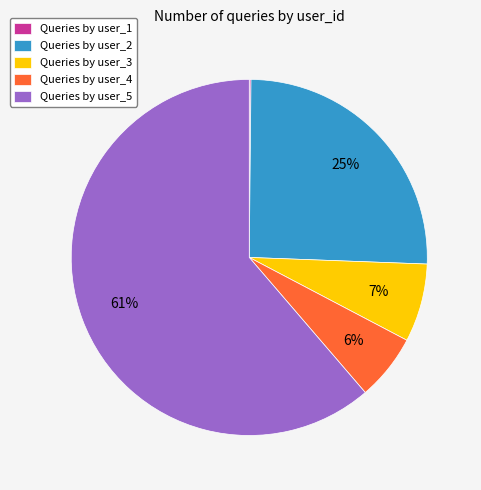

Between Queries by user_5 and Queries by user_3, which is larger?

Queries by user_5